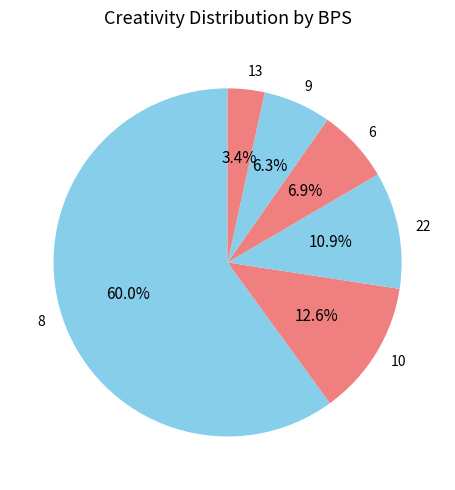

What is the smallest slice in the pie chart?

13